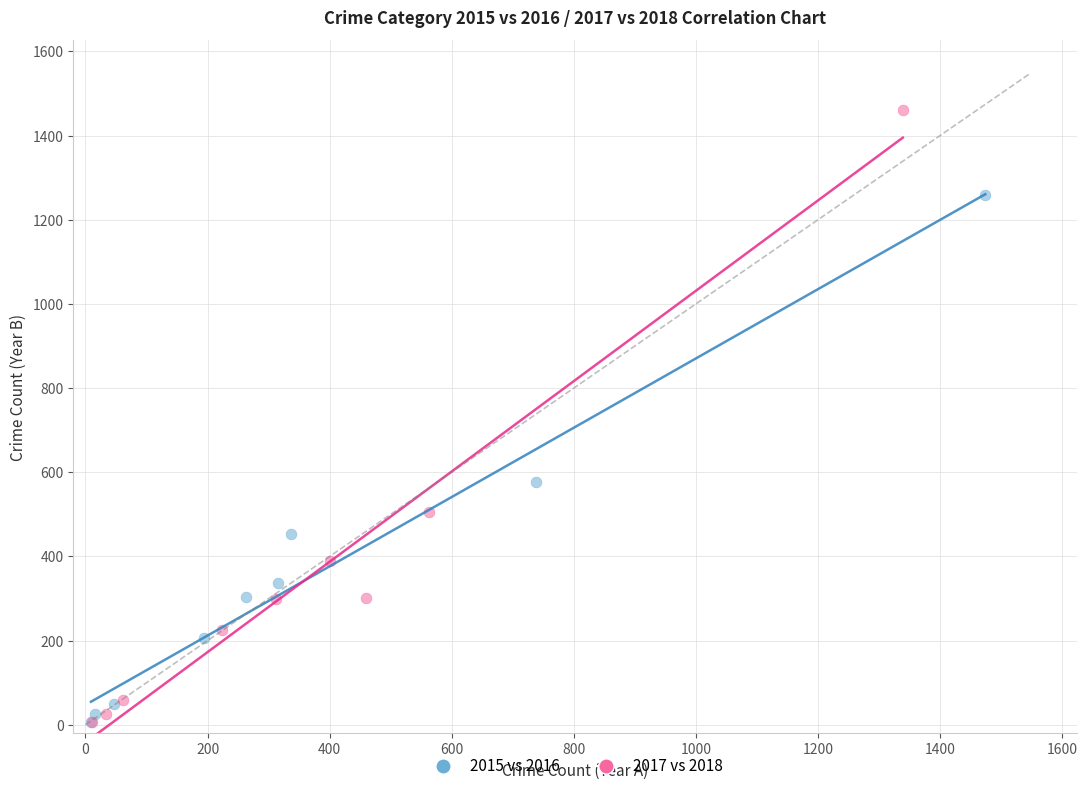

Which series has the largest Y range (max minus min)?

2017 vs 2018